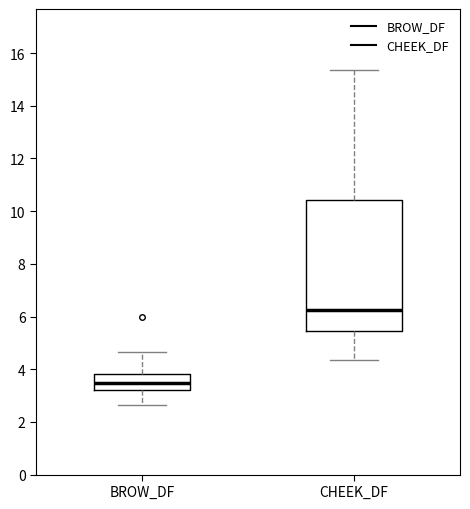

Reading left to right, transcribe this box plot: for each box, give where its median line is, the range the box spans, and where its two whiskers end, as read against the y-axis. The values are not printed on the chart, so give them approximately, as read against the axis.

BROW_DF: median 3.4, box 3.2 to 3.8, whiskers 2.6 to 4.6
CHEEK_DF: median 6.2, box 5.4 to 10.4, whiskers 4.4 to 15.4